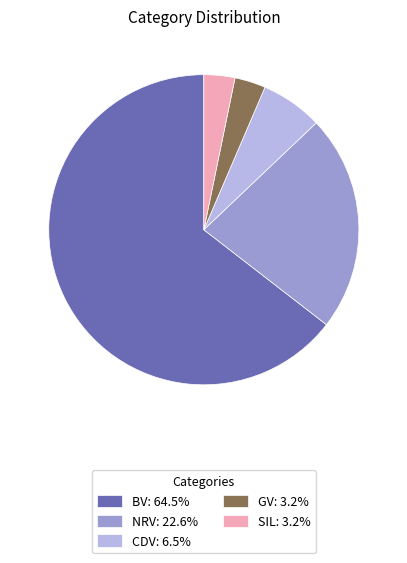

How many slices are in this pie chart?

5